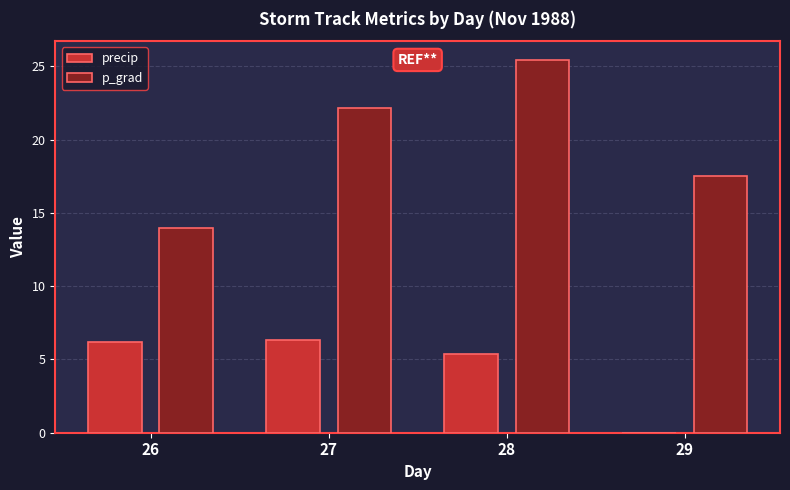

How many data points in precip are above 6?

2